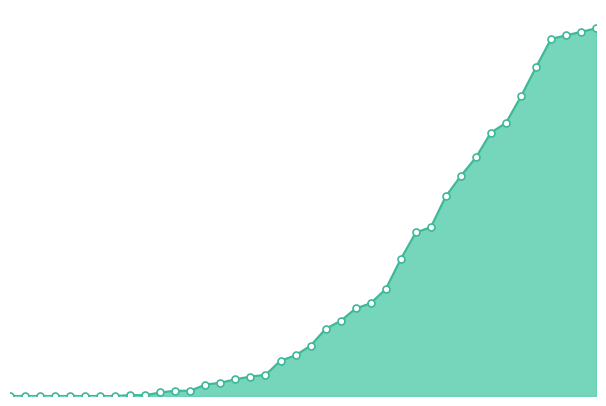

What is the difference between the maximum and minimum values?

416